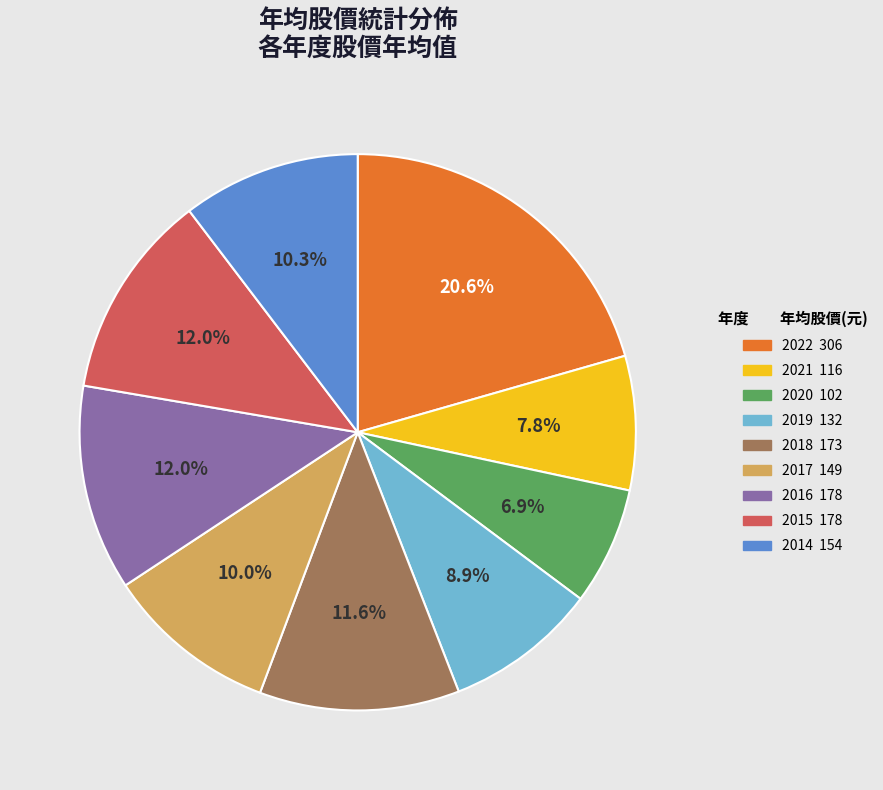

Is there a majority slice in this chart?

No